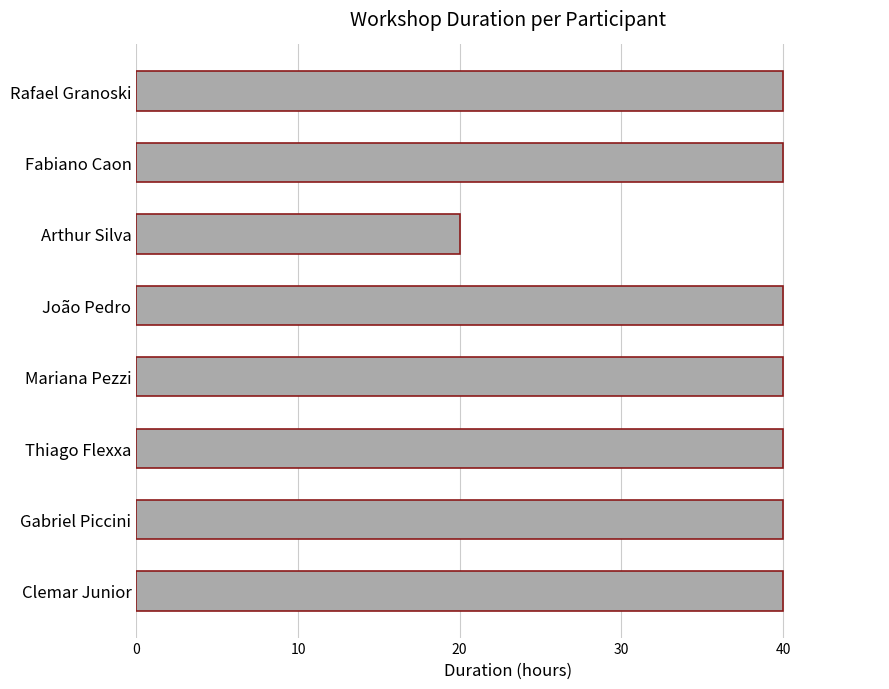

What value does the data have at João Pedro, to the nearest 10?

40